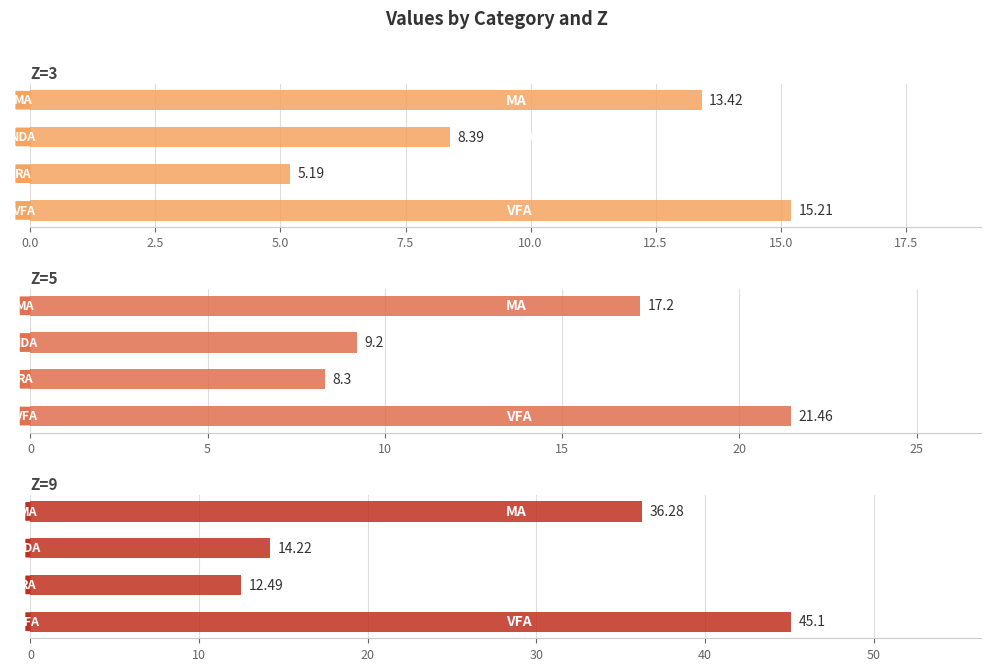

At 0.0, list the series in order from smallest to largest.

Z=3, Z=5, Z=9